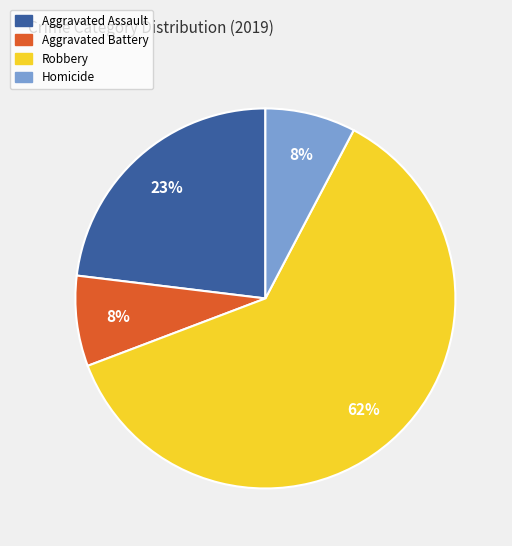

Count the number of slices in the pie.

4